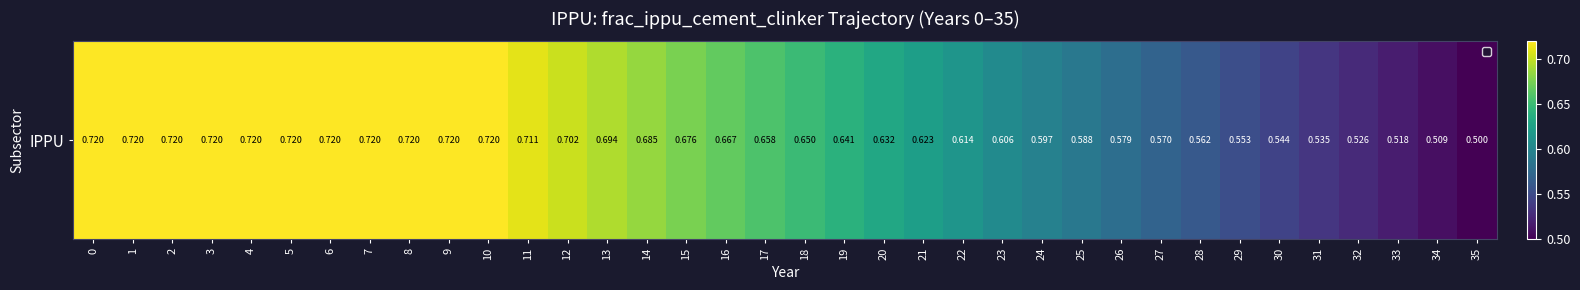

Which category has the lowest value across all series?

35